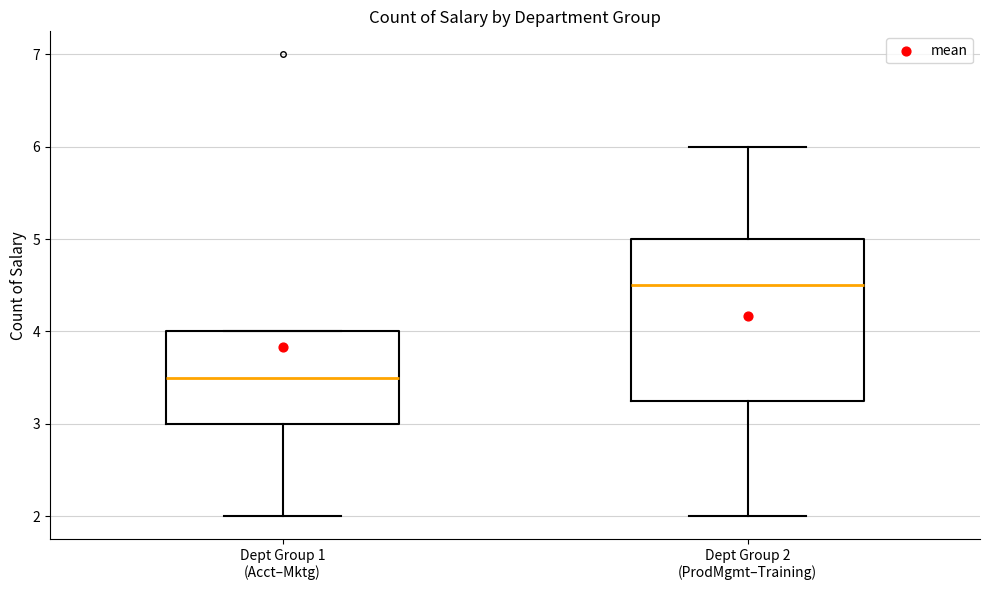

Comparing the boxes themselves (not the whiskers), which one is the tallest?

Dept Group 2 (ProdMgmt–Training)